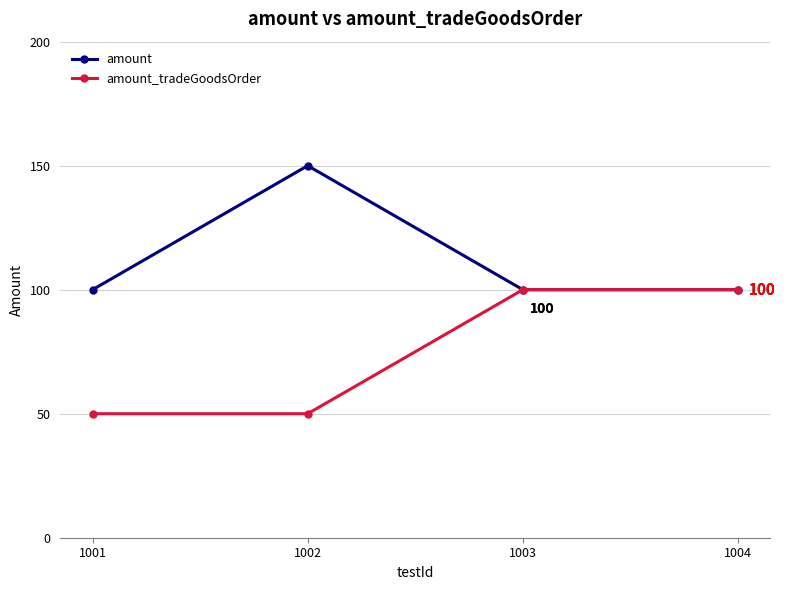

What are all the series names shown in the legend?

amount, amount_tradeGoodsOrder